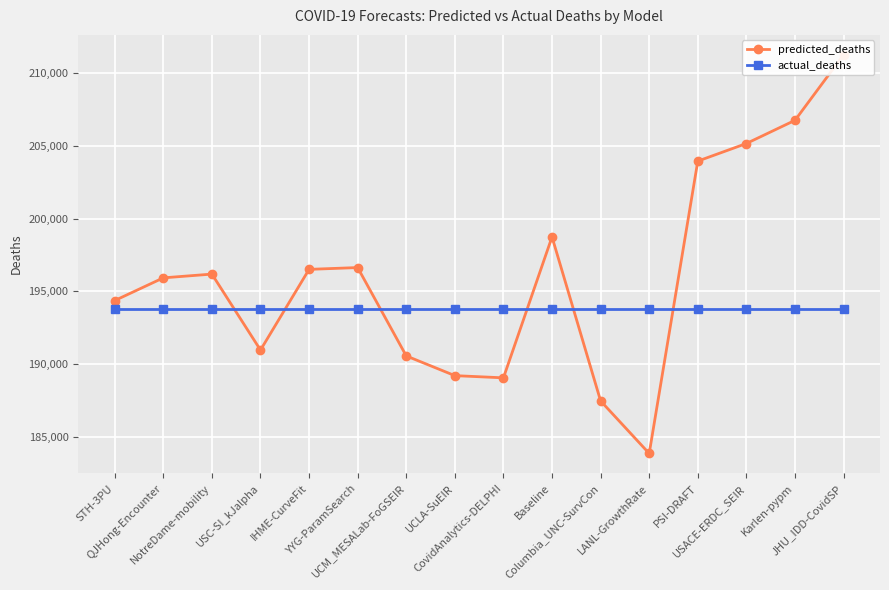

Reading left to right, what are all the values shown in this chart?

predicted_deaths: 194370.0	195933.0	196191.7	190964.0	196517.1	196641.1	190561.0	189204.3	189053.0	198749.7	187463.0	183847.8	203966.5	205178.2	206772.8	211281.0
actual_deaths: 193757.0	193757.0	193757.0	193757.0	193757.0	193757.0	193757.0	193757.0	193757.0	193757.0	193757.0	193757.0	193757.0	193757.0	193757.0	193757.0